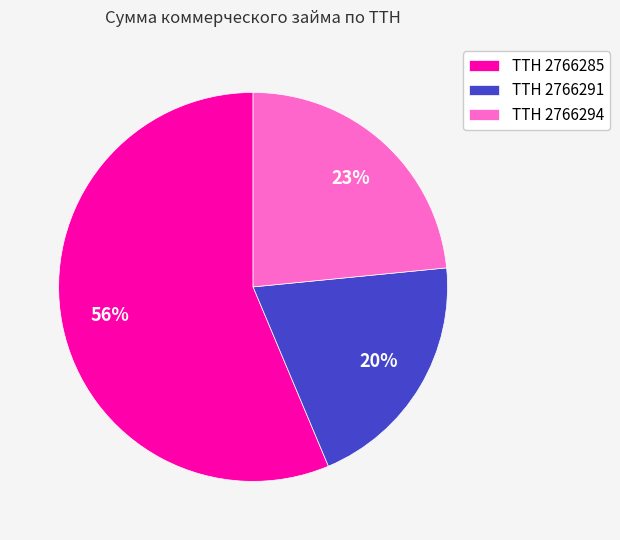

To the nearest percent, what is the difference between the ТТН 2766291 and ТТН 2766285 slice percentages?

36%